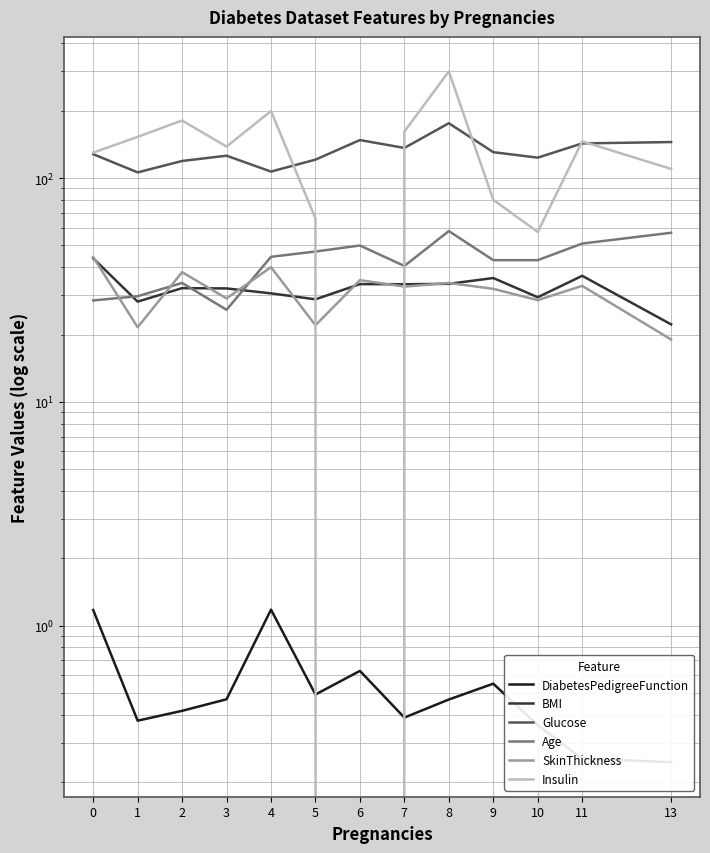

At how many categories does at least one series exceed 178?

3